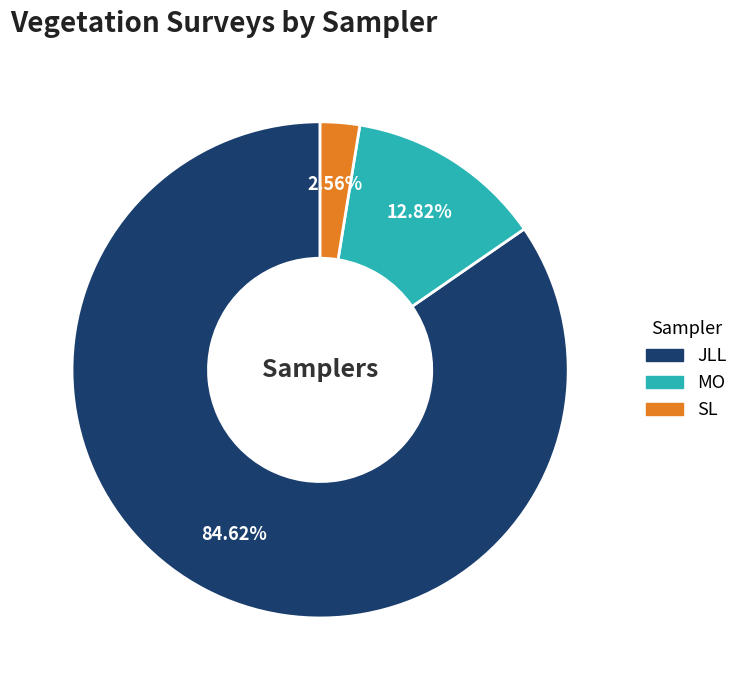

Is there a majority slice in this chart?

Yes